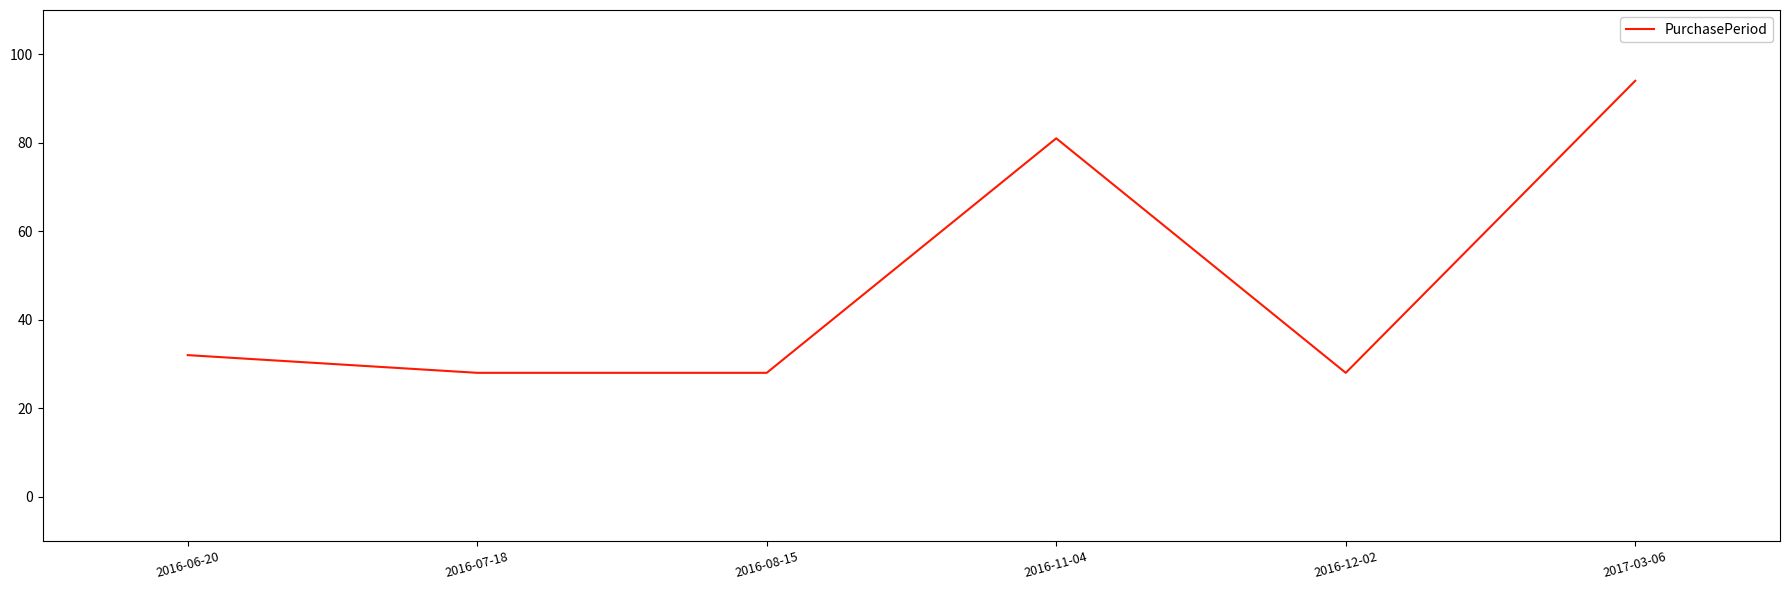

Where is the data nearest to the value 61?

2016-11-04